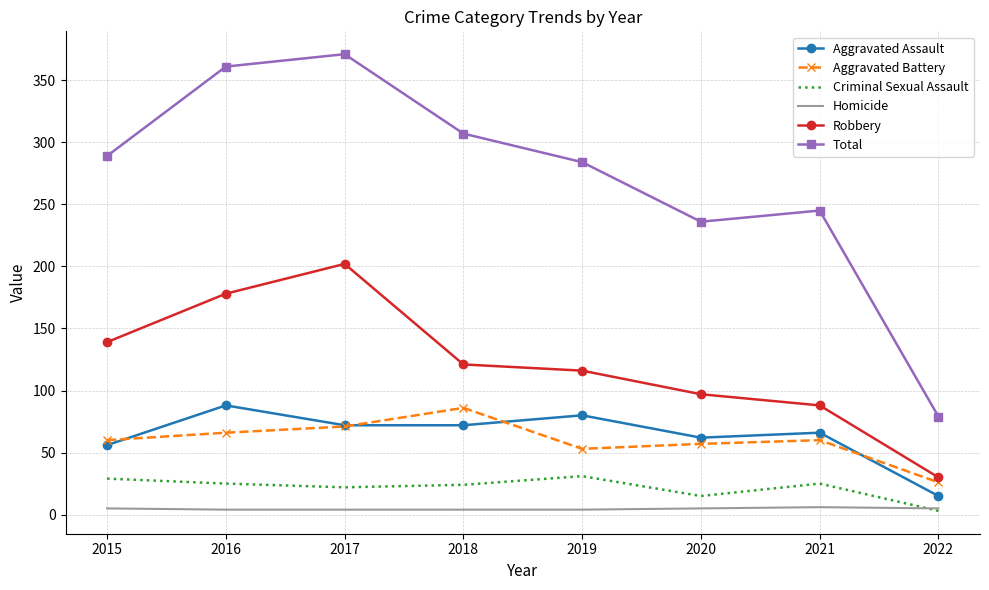

At which category does Robbery reach its first local peak?

2017